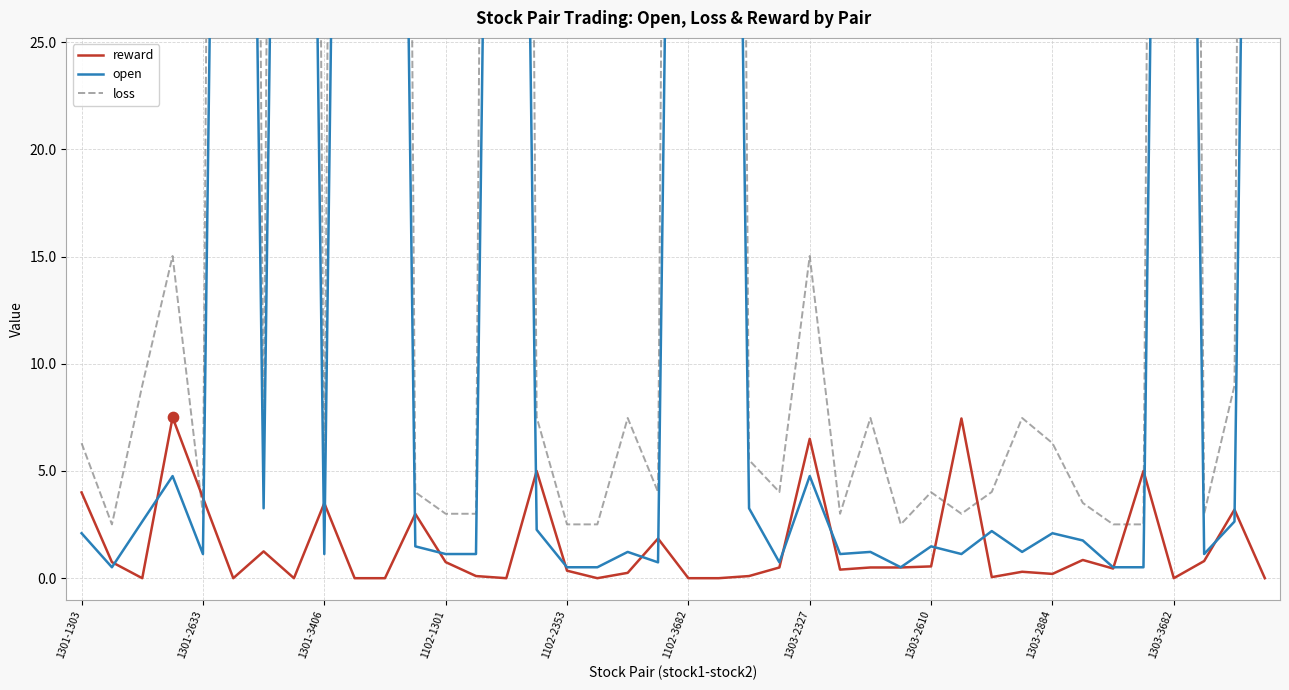

Which series contains the highest Y value?

loss